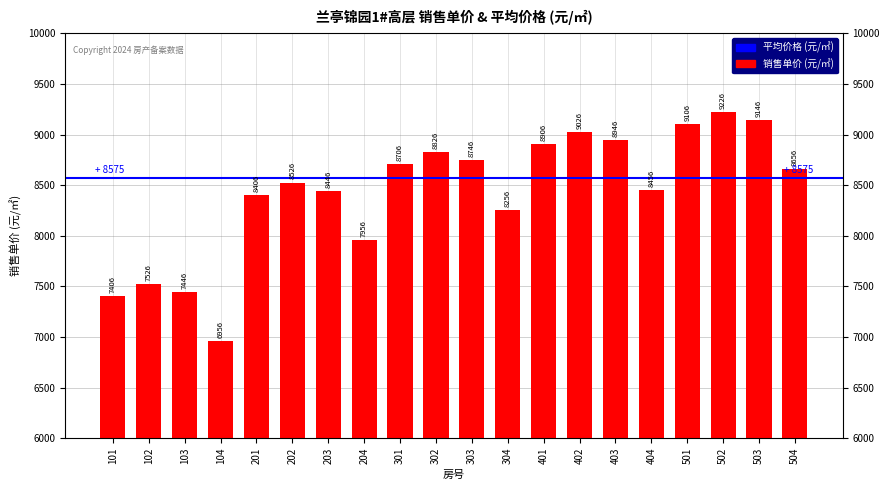

At which category does the chart reach its minimum across all series?

104